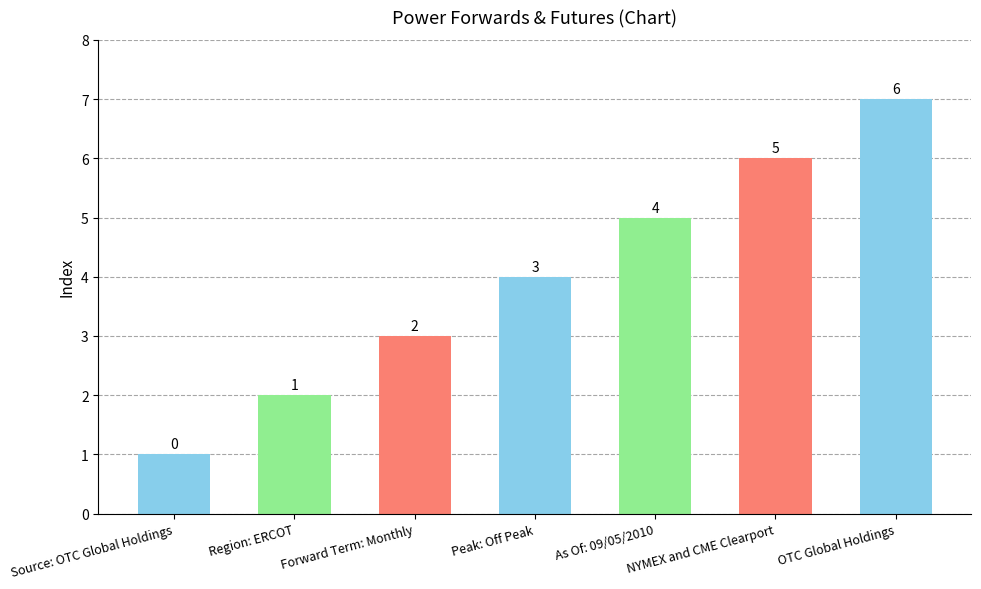

What is the label of the 7th bar from the right?

Source: OTC Global Holdings